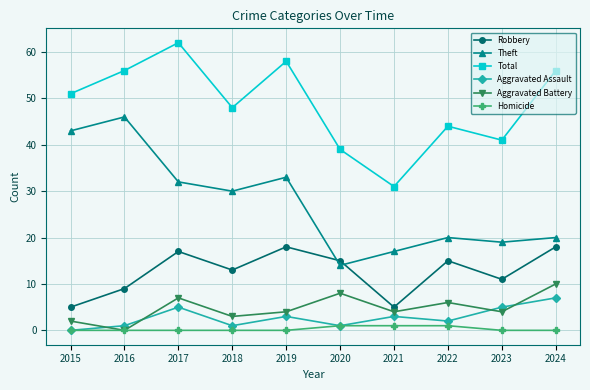

Which series has the widest spread of values?

Theft